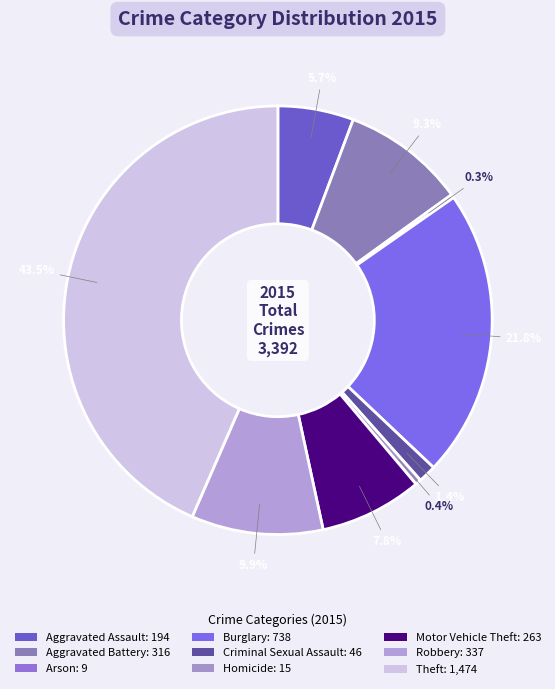

Between Burglary and Aggravated Battery, which is larger?

Burglary